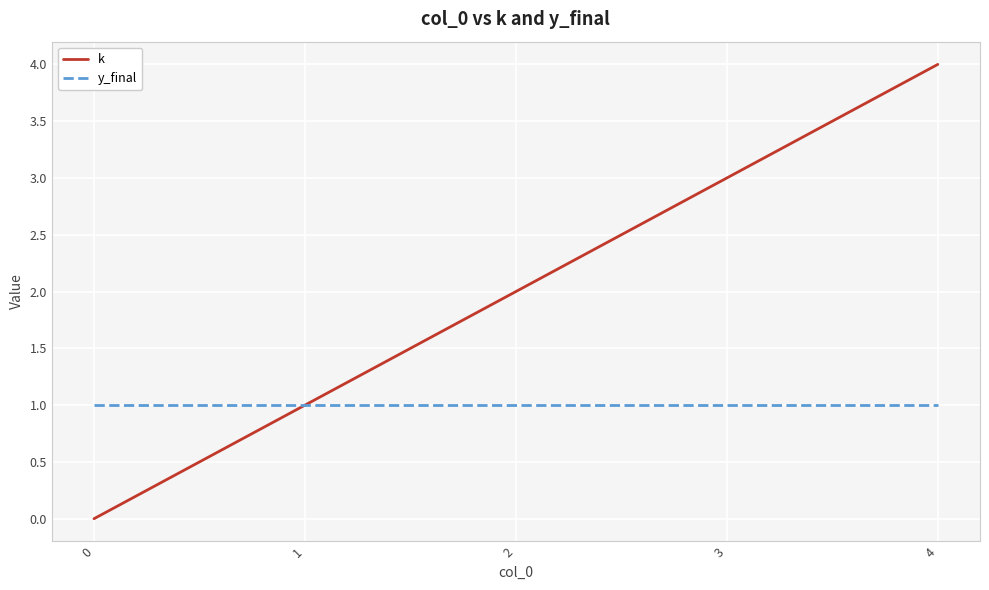

What is the difference between the k values at 2 and 1?

1